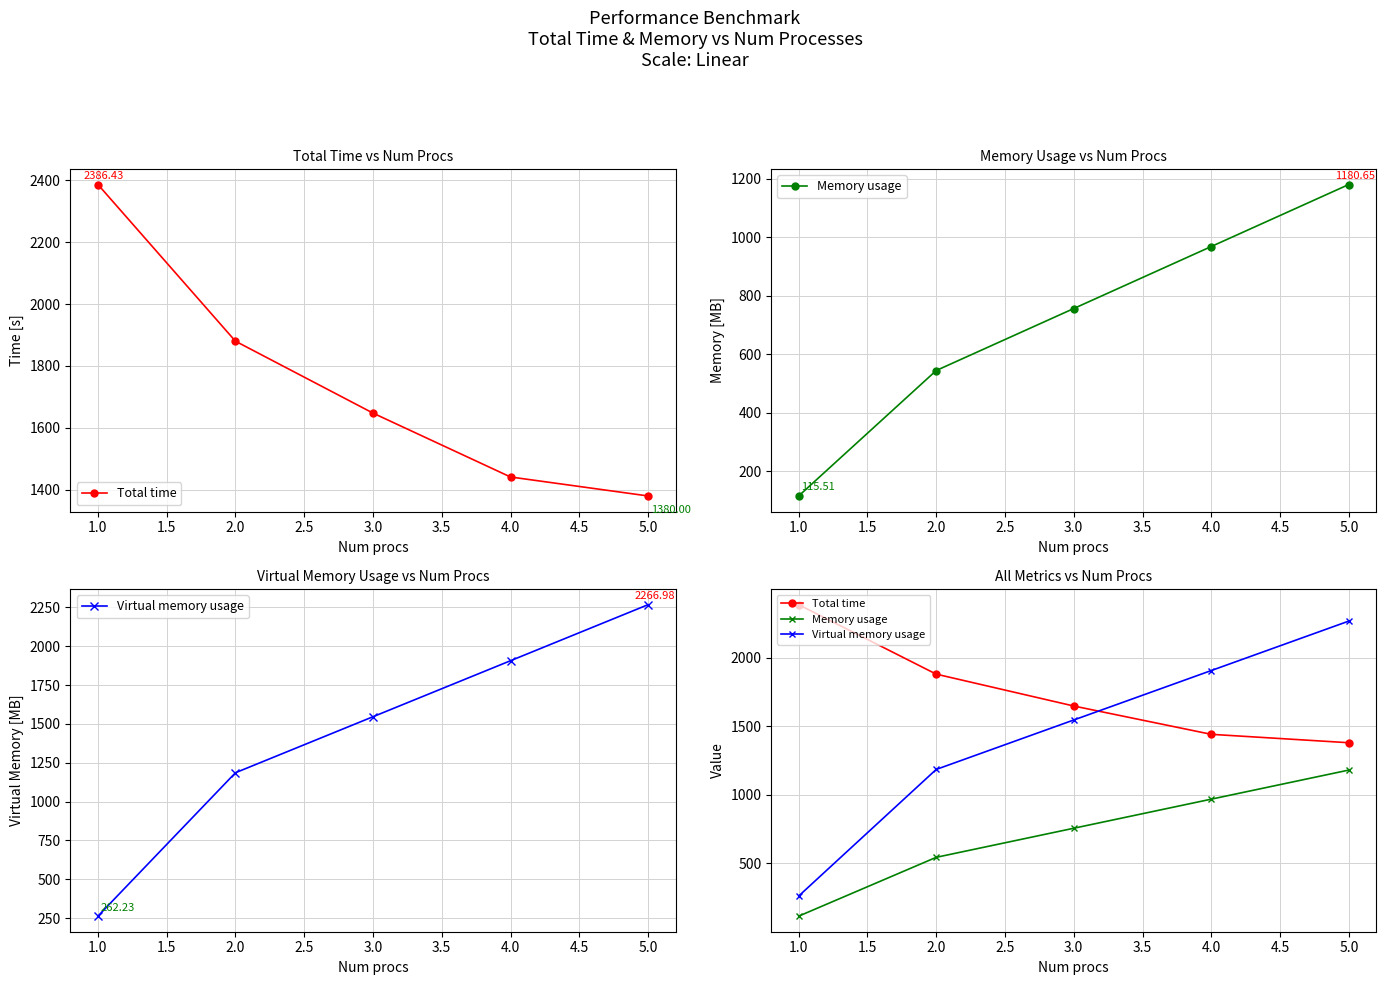

True or false: Virtual memory usage and Memory usage cross at least once.

False